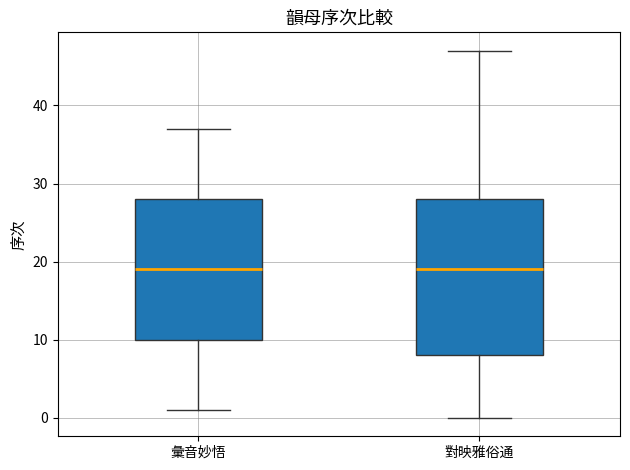

Which box is the tallest, from its lower edge to its upper edge?

對映雅俗通